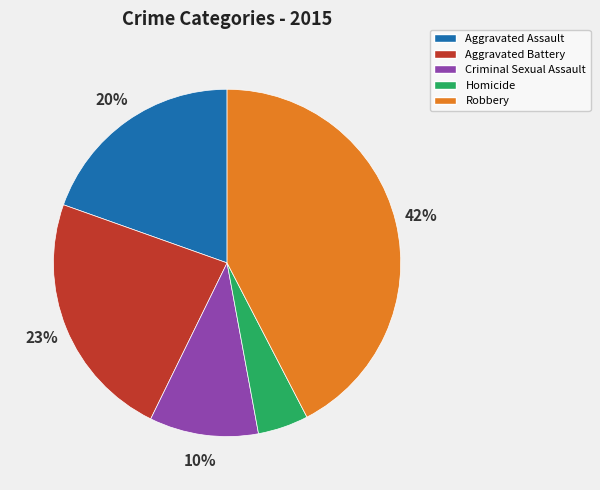

Is there a majority slice in this chart?

No